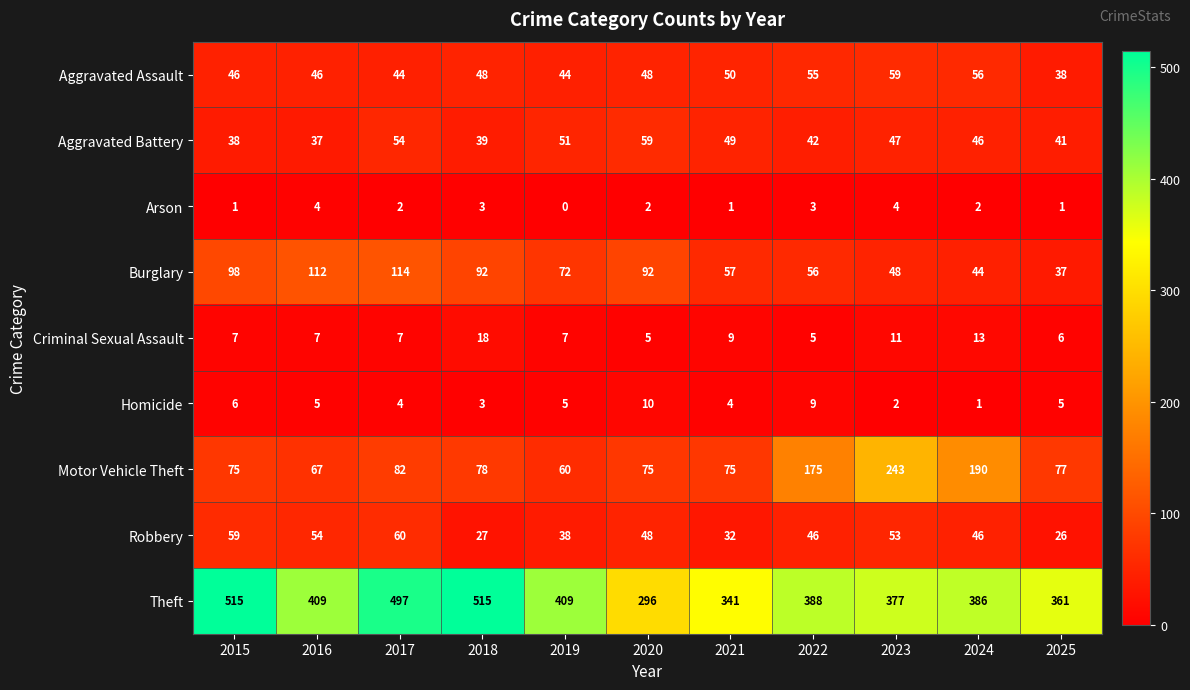

Where is Burglary nearest to the value 75?

2019